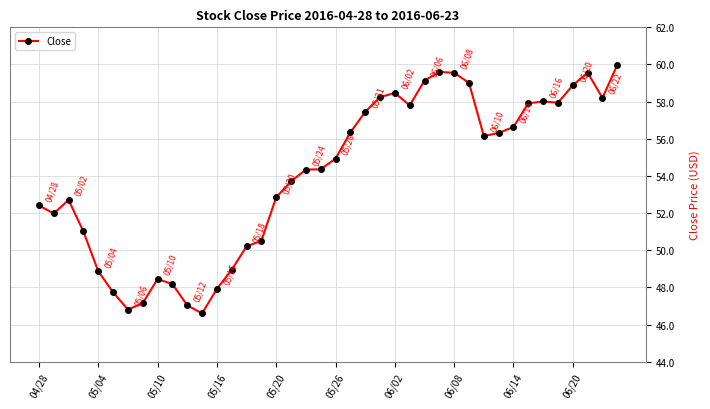

True or false: the data has more than 0 interior local peaks.

True